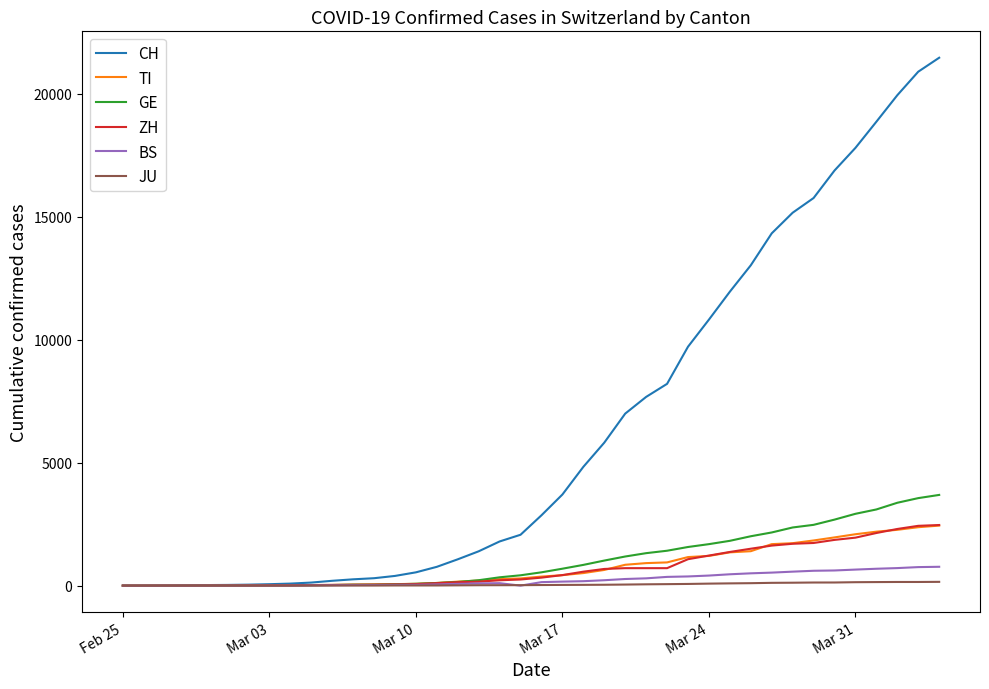

What is the highest value of the GE series?

3690